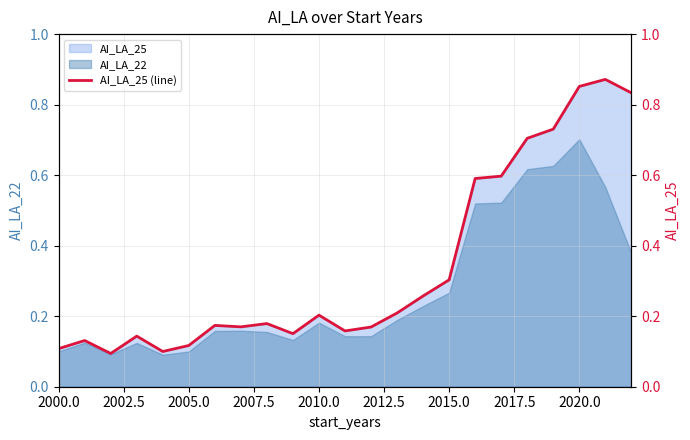

Which category has the highest value in the AI_LA_22 series?

2020.0